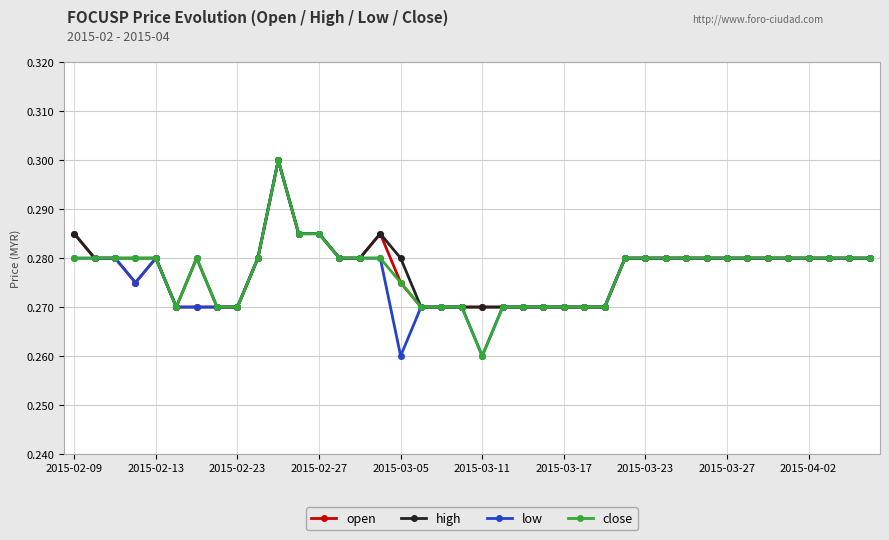

How many low values are between 0 and 1?

40